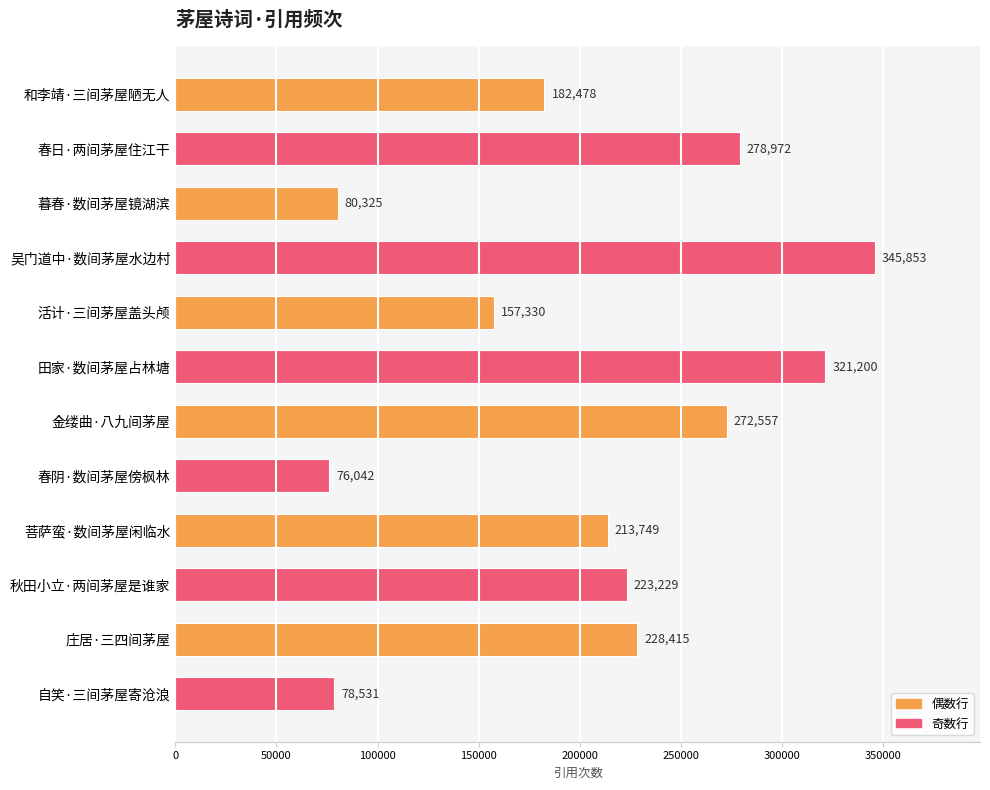

At which label is the value closest to 210947?

菩萨蛮·数间茅屋闲临水